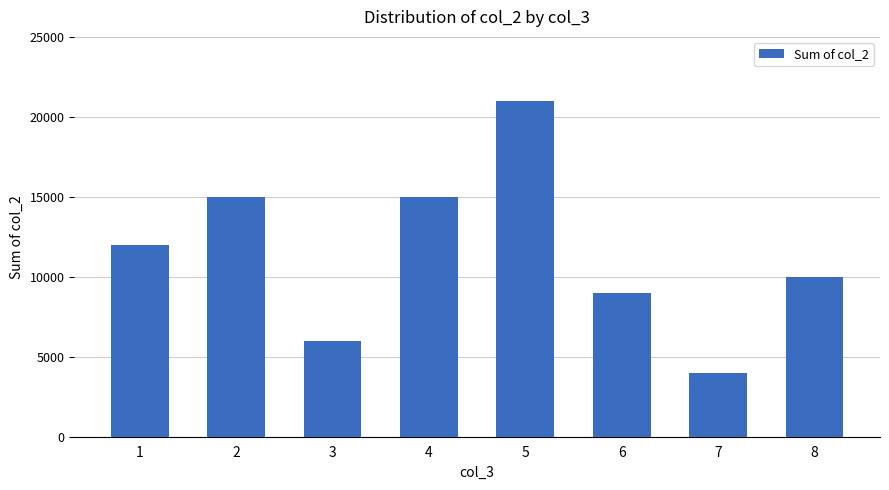

What is the sum of the values at 6 and 8?

19000